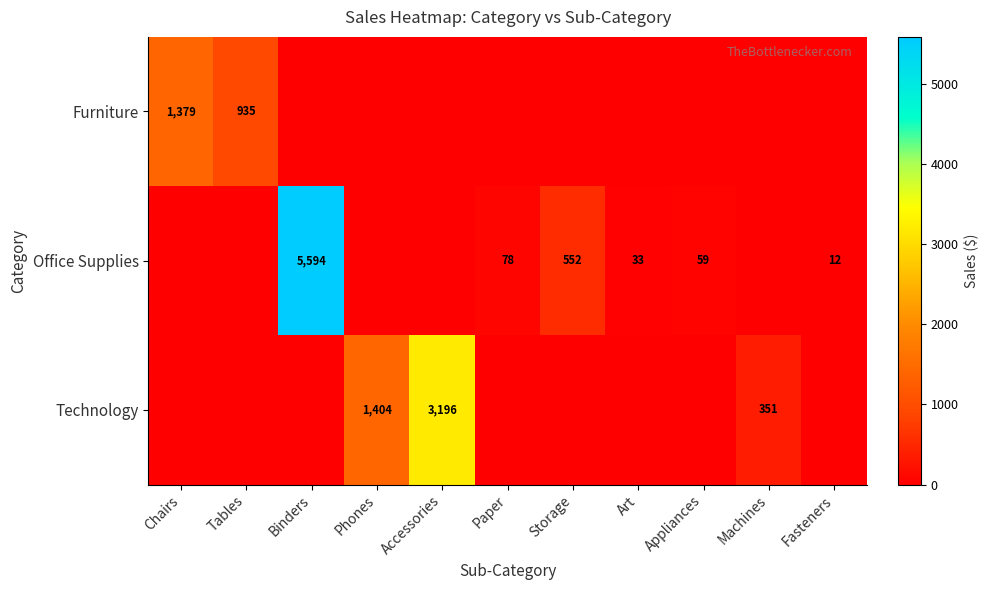

The value of Office Supplies at Binders is 8722. True or false?

False